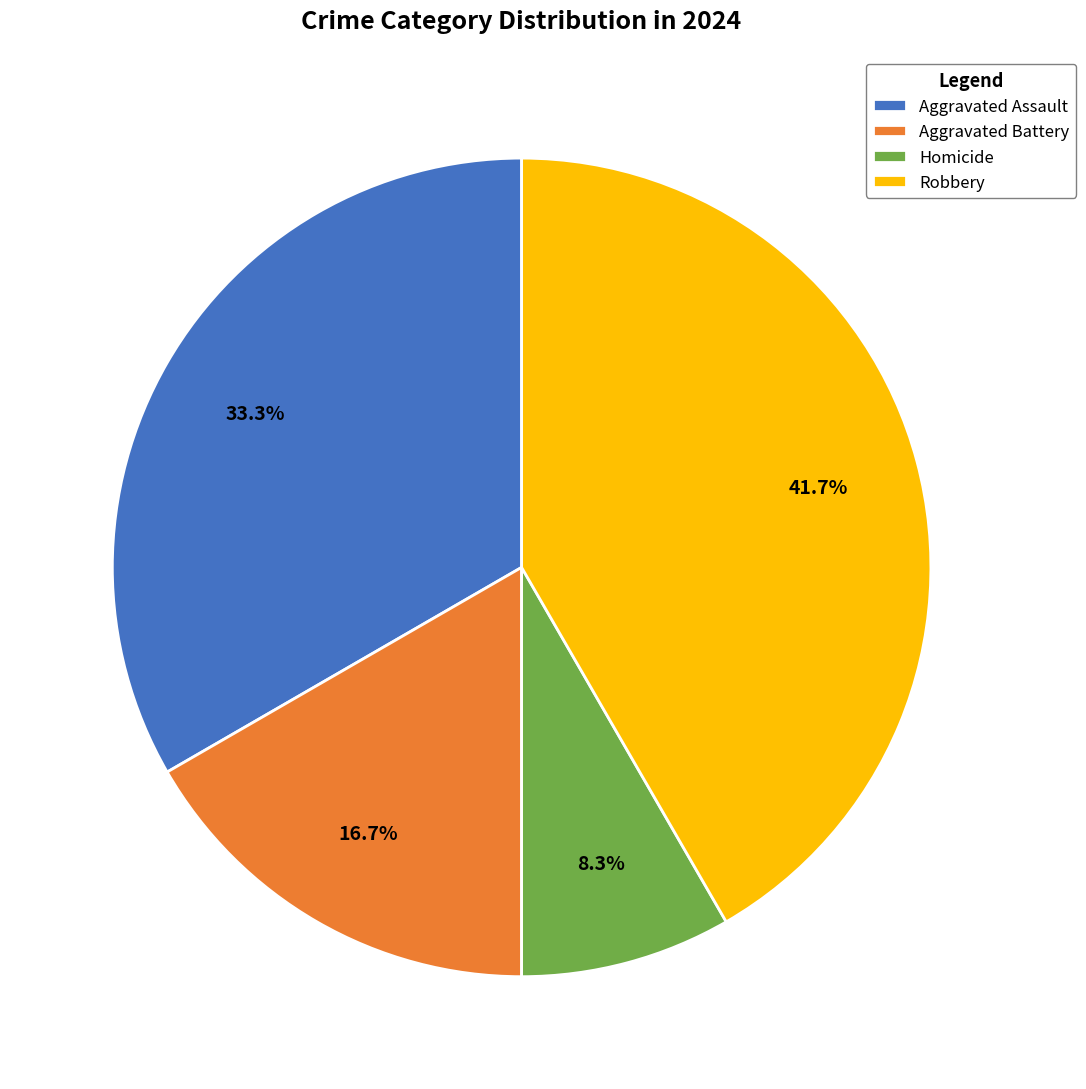

Combined, do Aggravated Assault and Robbery account for over 50%?

Yes